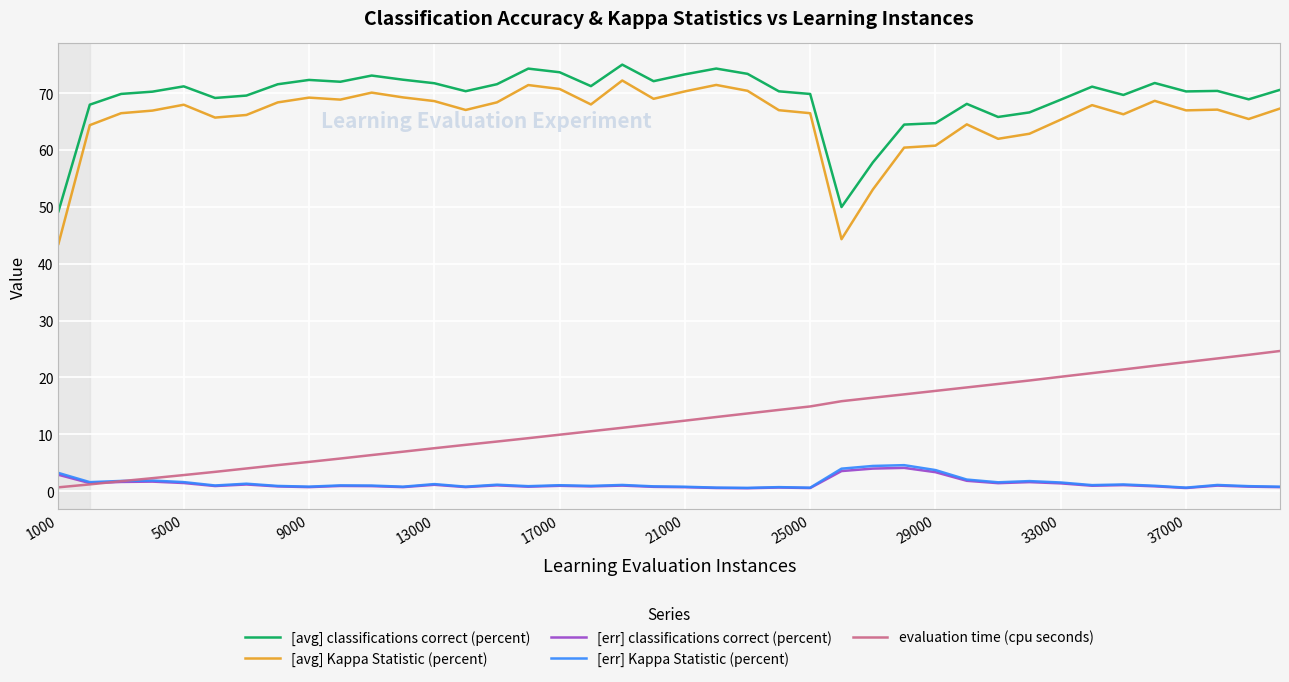

What is the highest value of the [err] Kappa Statistic (percent) series?

4.6